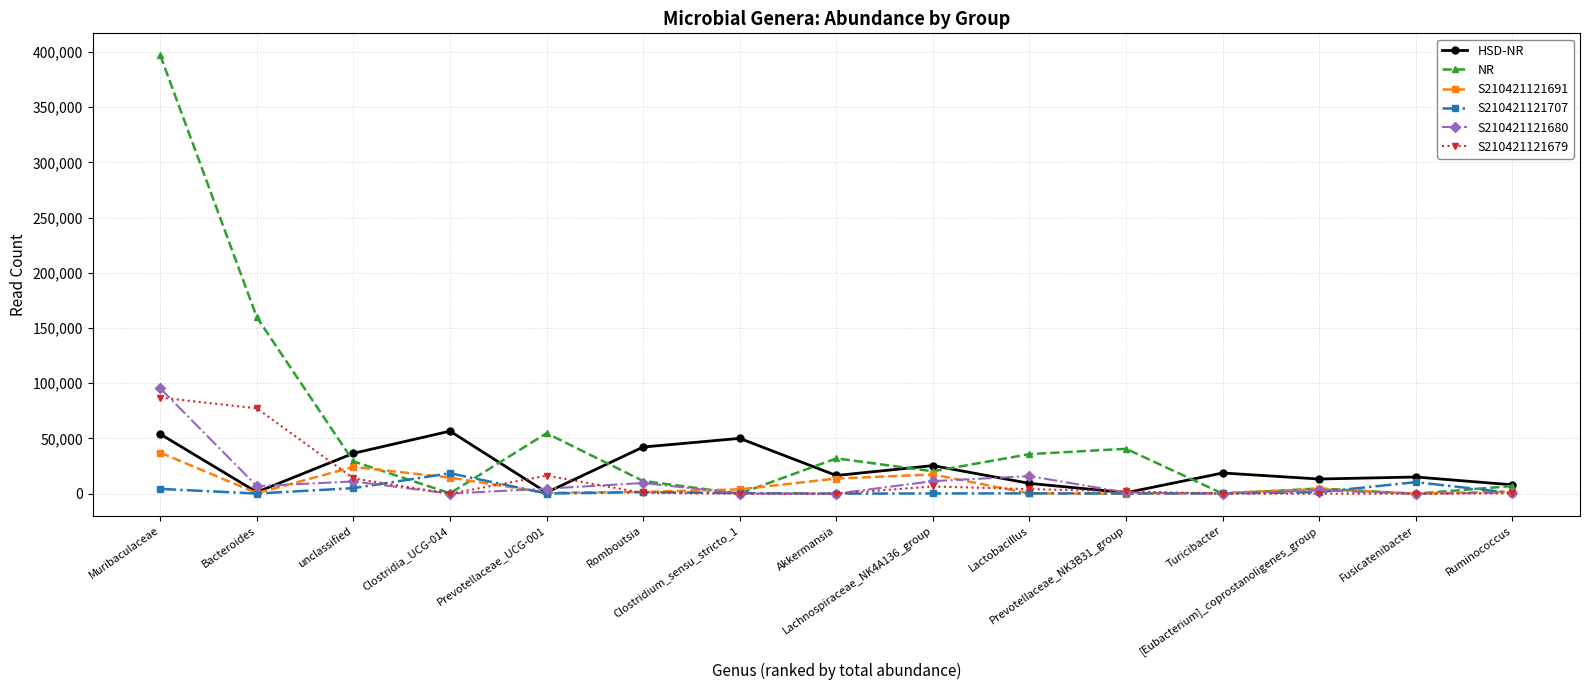

Which series has the largest total across all categories?

NR